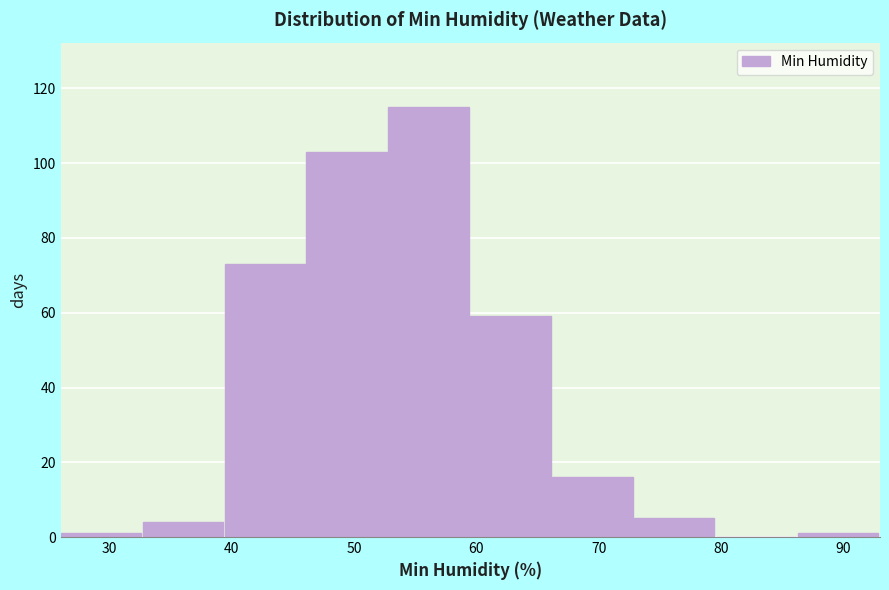

Reading left to right, list every bar in this chart as the range it spans on the x-axis followed by its height. Neither the bar edges nor the heights are printed on the chart, so give them approximately, as read against the axes.

26.0 to 32.7: under 2
32.7 to 39.4: 4
39.4 to 46.1: 74
46.1 to 52.8: 104
52.8 to 59.5: 116
59.5 to 66.2: 60
66.2 to 72.9: 16
72.9 to 79.6: 6
79.6 to 86.3: 0
86.3 to 93.0: under 2